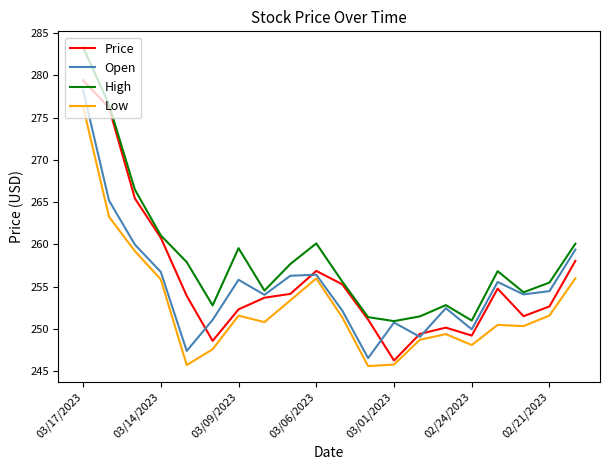

Which series has the largest total across all categories?

High